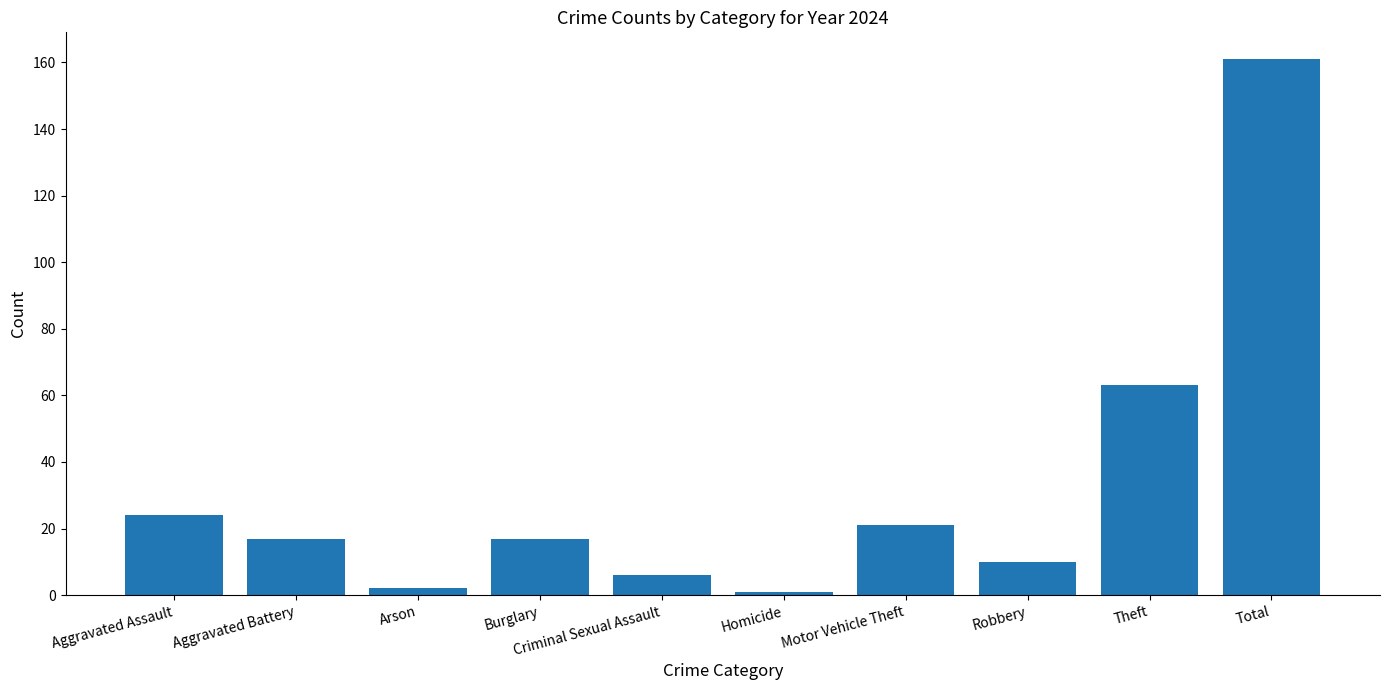

Reading right to left, list all the values displayed in this chart.

161	63	10	21	1	6	17	2	17	24